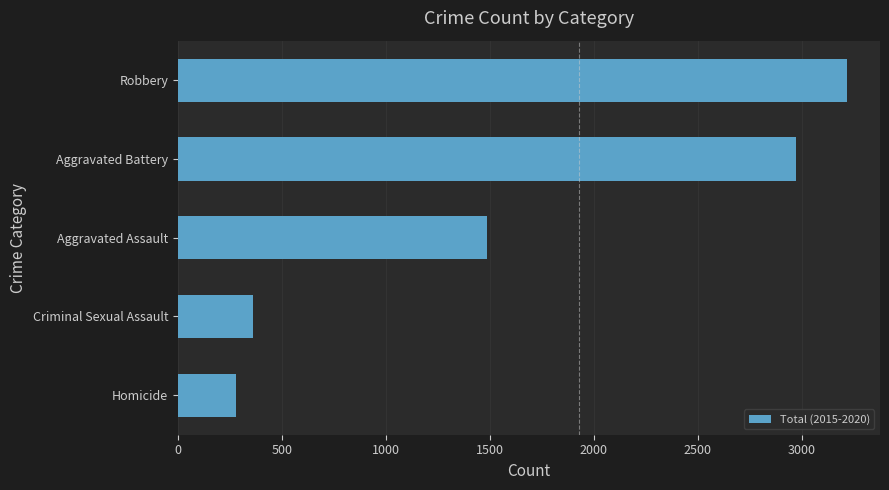

How many categories are shown in the chart?

5